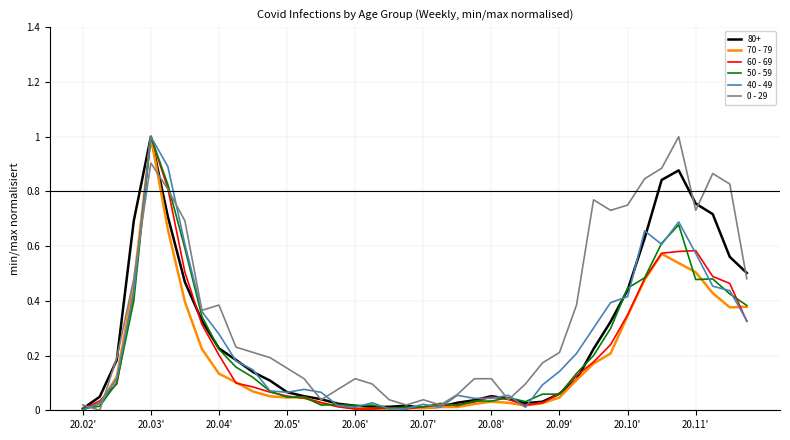

How many lines are shown in the chart?

6